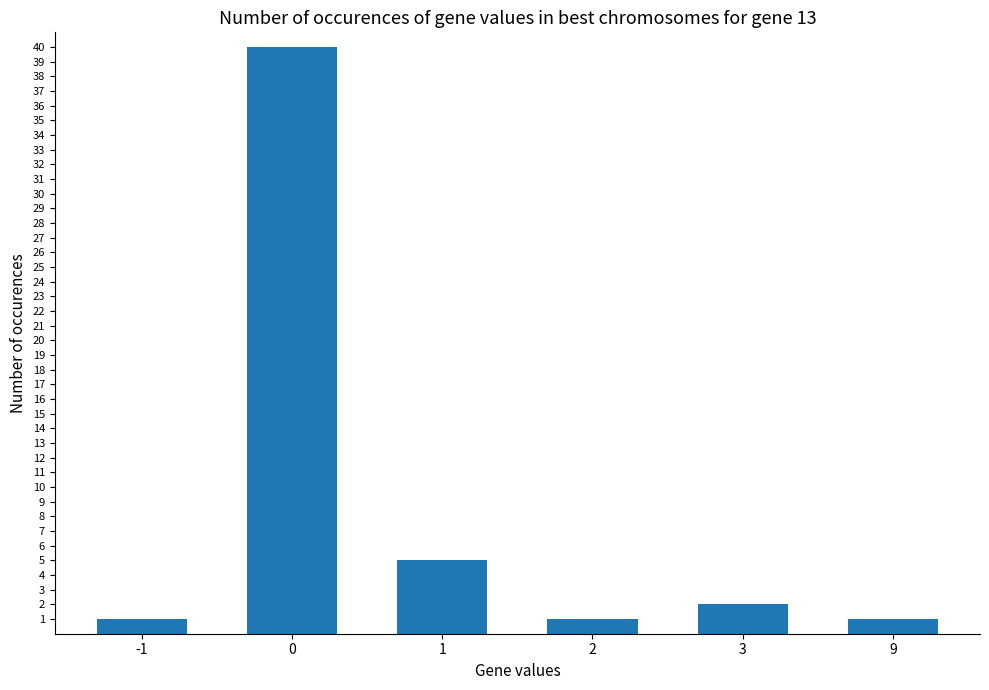

The value at -1 is 1. True or false?

True